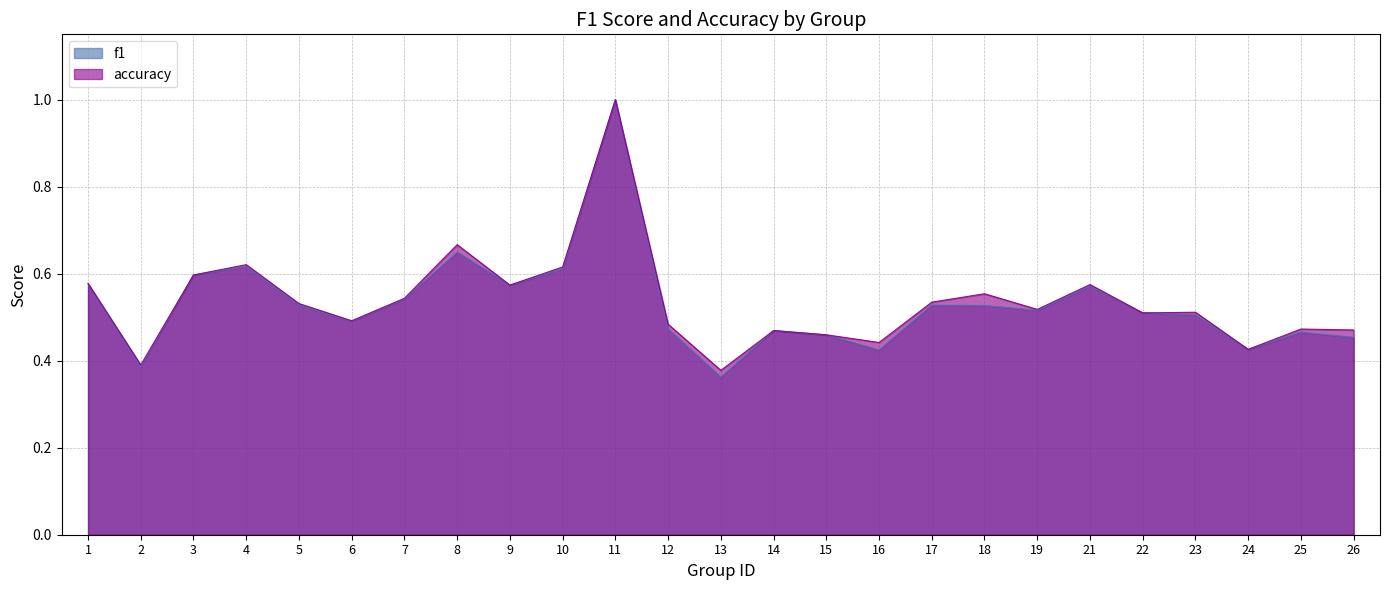

What is the minimum value for f1?

0.4